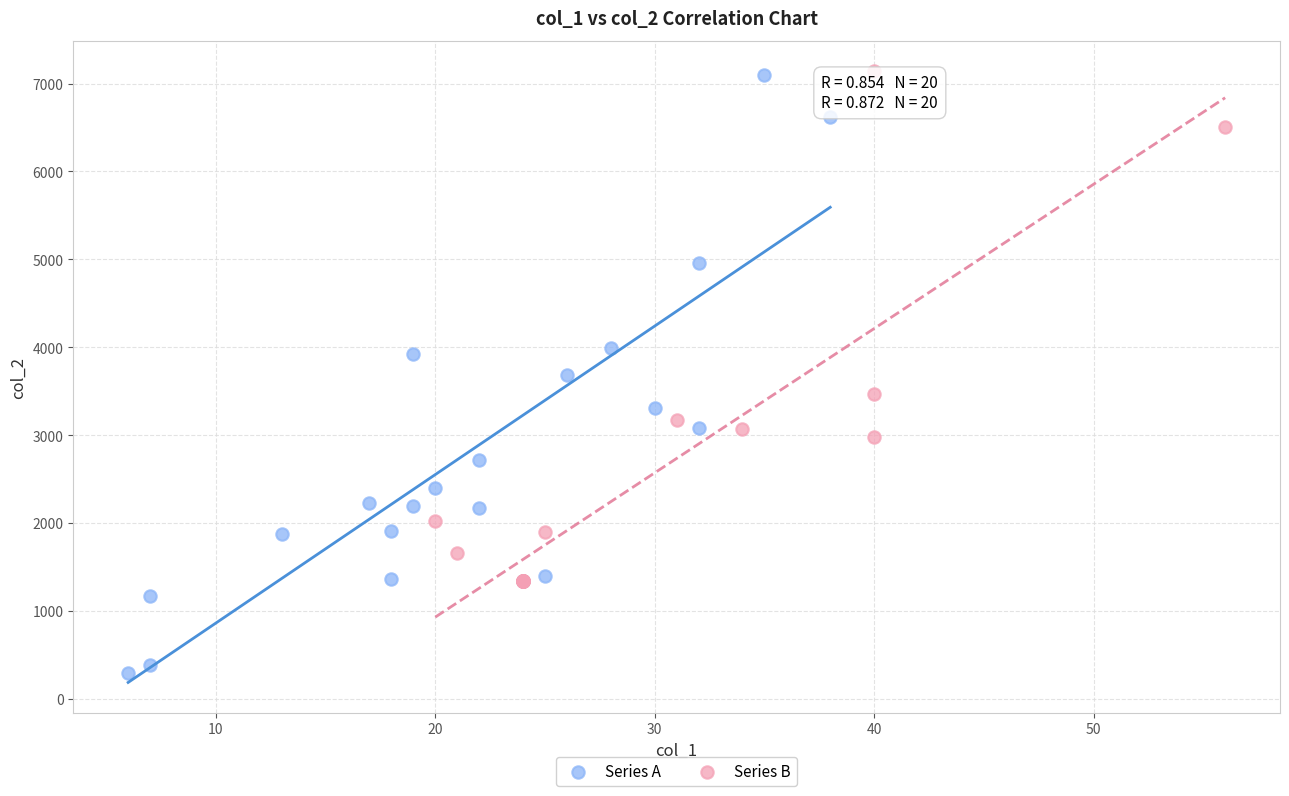

Which series has the largest Y range (max minus min)?

Series A